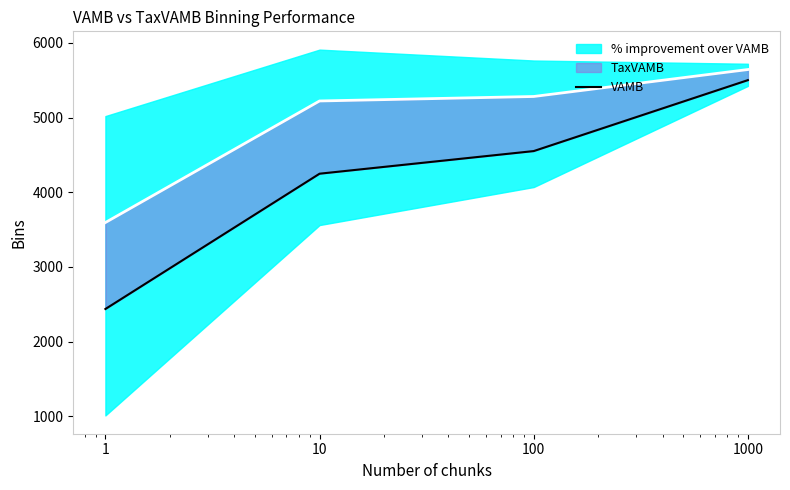

Which label corresponds to the largest value in the chart?

1000